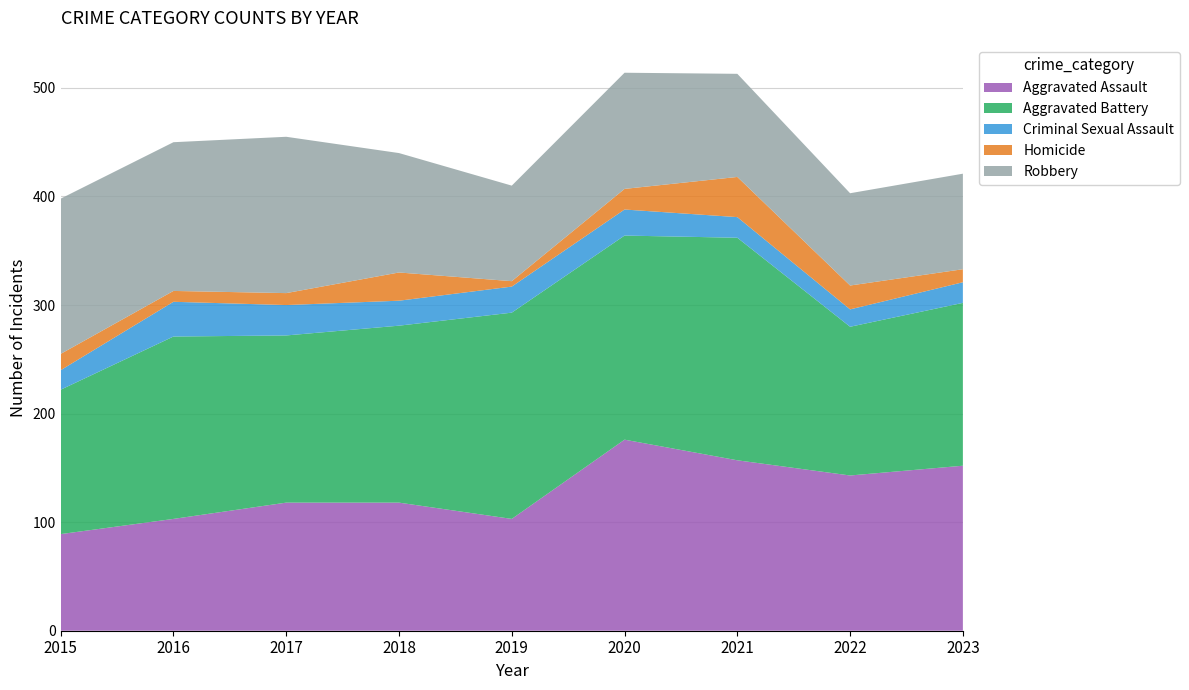

Reading left to right, list all the values displayed in this chart.

Aggravated Assault: 2015=89	2016=103	2017=118	2018=118	2019=103	2020=176	2021=157	2022=143	2023=152
Aggravated Battery: 2015=133	2016=168	2017=154	2018=163	2019=190	2020=188	2021=205	2022=137	2023=150
Criminal Sexual Assault: 2015=18	2016=32	2017=28	2018=23	2019=24	2020=24	2021=19	2022=16	2023=19
Homicide: 2015=15	2016=10	2017=11	2018=26	2019=5	2020=19	2021=37	2022=22	2023=12
Robbery: 2015=143	2016=137	2017=144	2018=110	2019=88	2020=107	2021=95	2022=85	2023=88